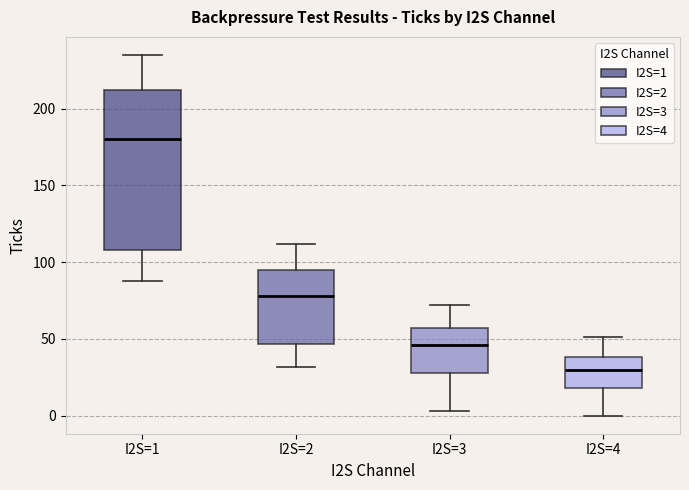

Which box's median line is the highest?

I2S=1